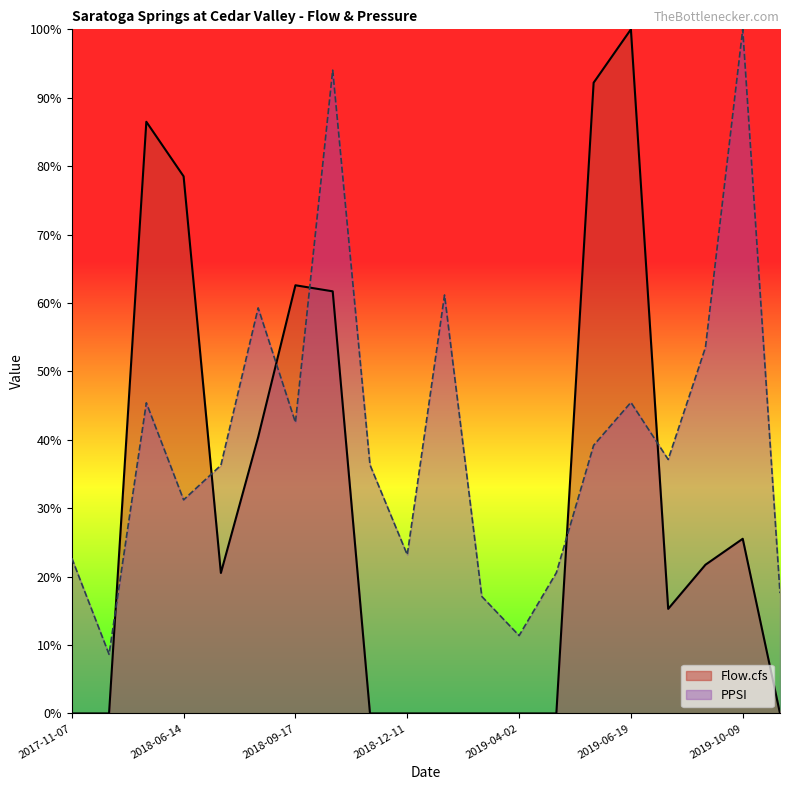

How many lines are shown in the chart?

2